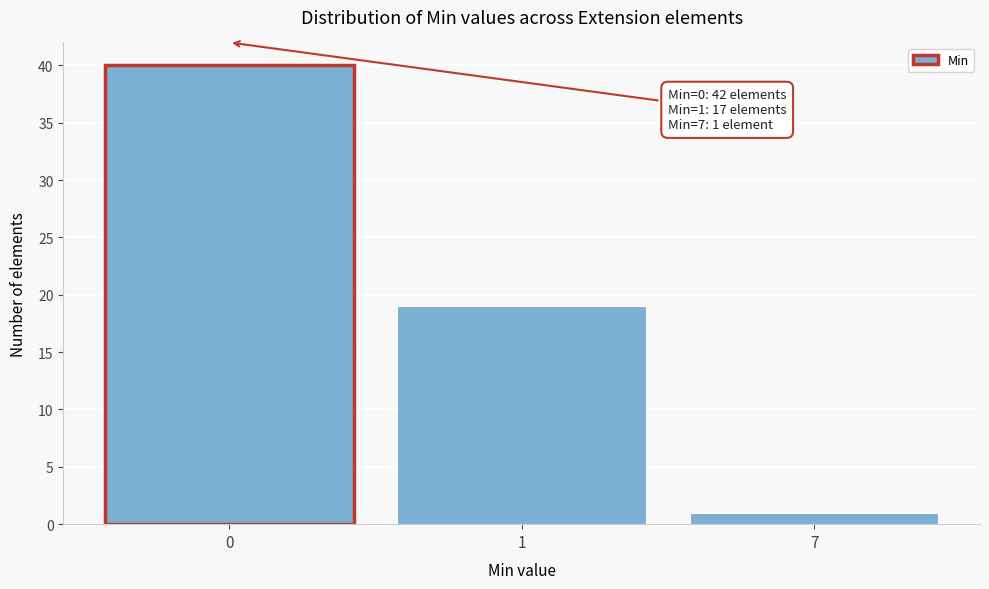

Reading left to right, what are all the values shown in this chart?

40	19	1